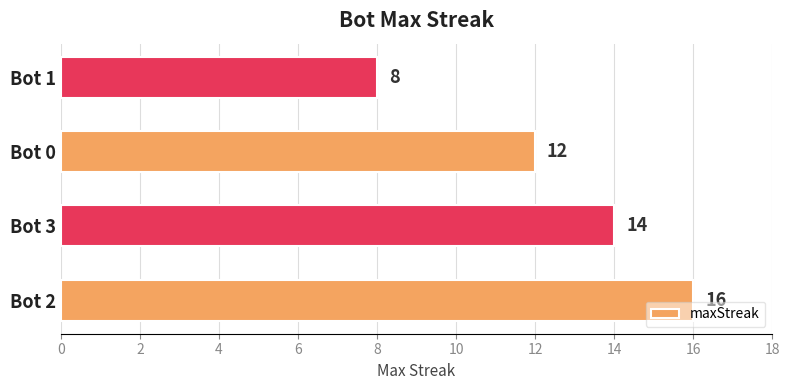

The chart shows a value of 16 at Bot 2. True or false?

True